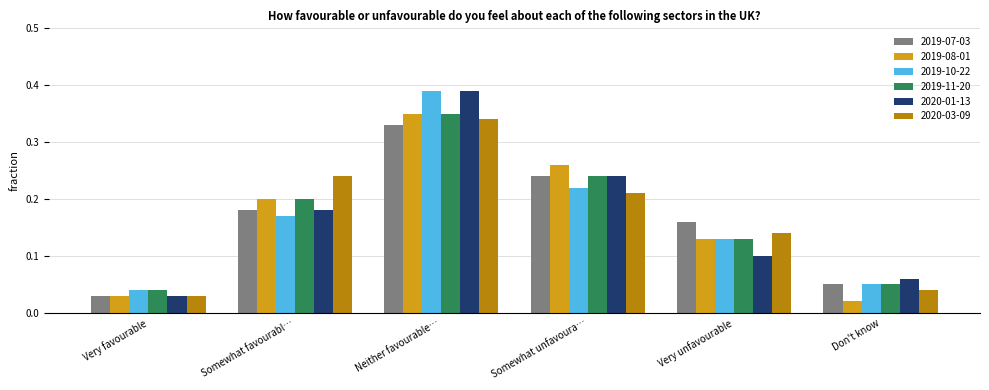

At how many categories does at least one series exceed 0?

6